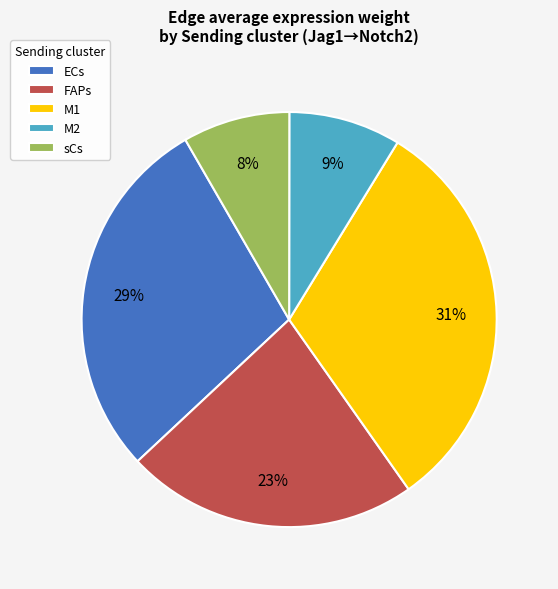

To the nearest percent, what is the difference between the largest and smallest slice percentages?

23%